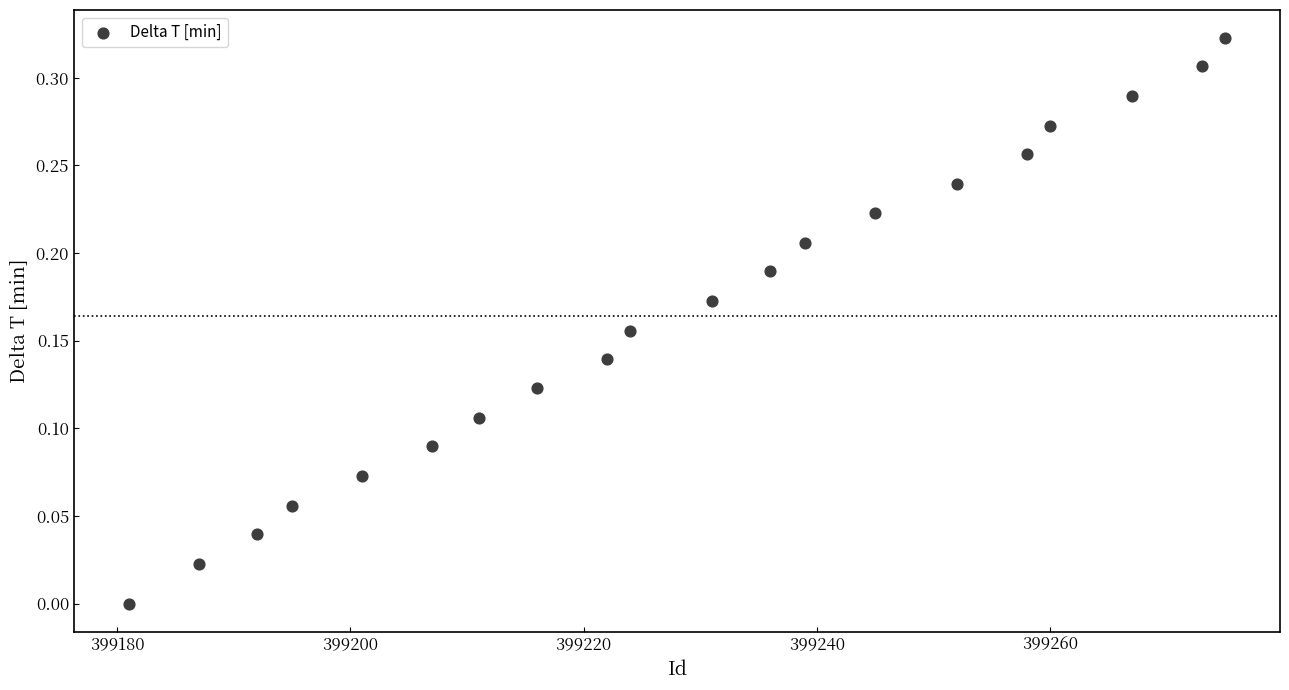

What is the range of X values (max minus min)?

94.0